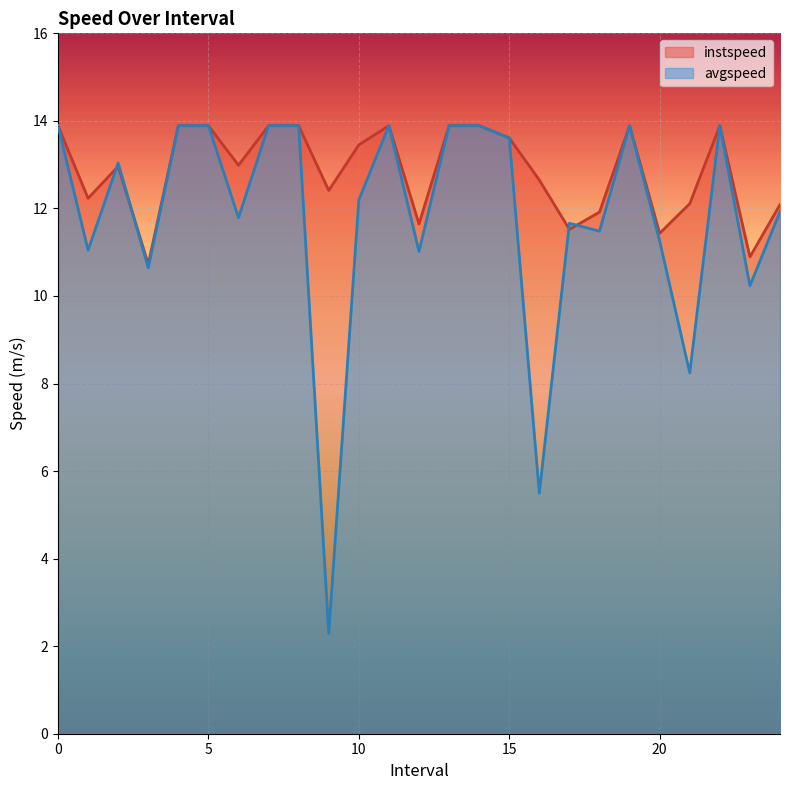

How many series are shown in this chart?

2